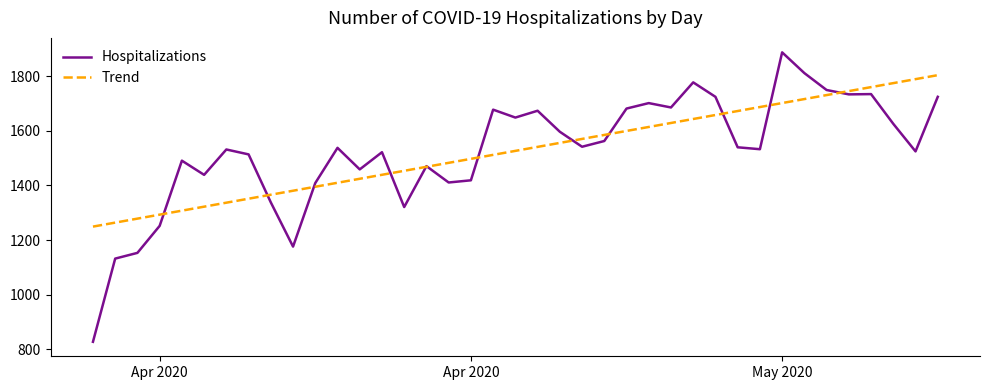

Which series has the widest spread of values?

Hospitalizations